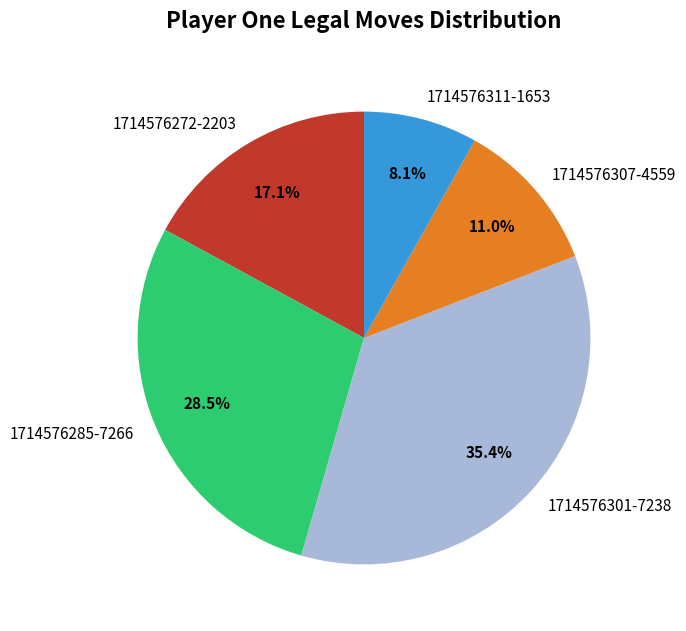

Approximately how many times larger is the value at 1714576307-4559 compared to 1714576285-7266?

0.4